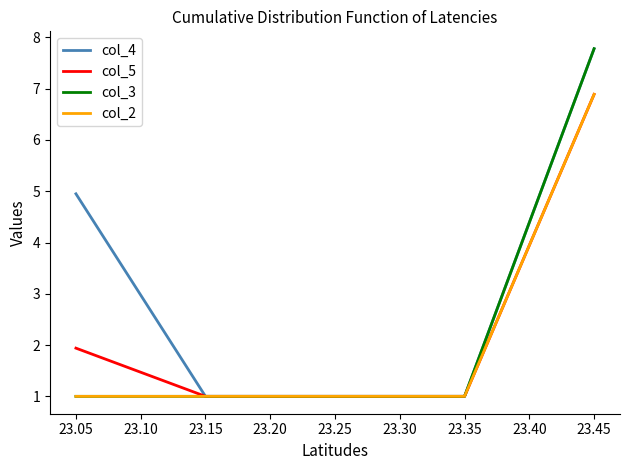

What is the difference between the maximum and minimum values in the col_3 series?

6.8